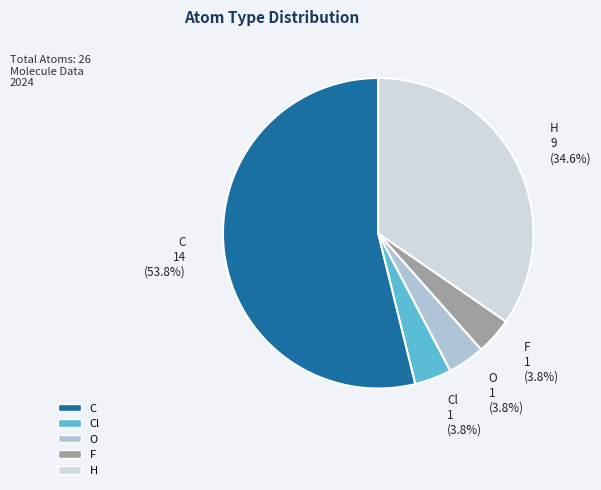

Which slice is the largest?

C